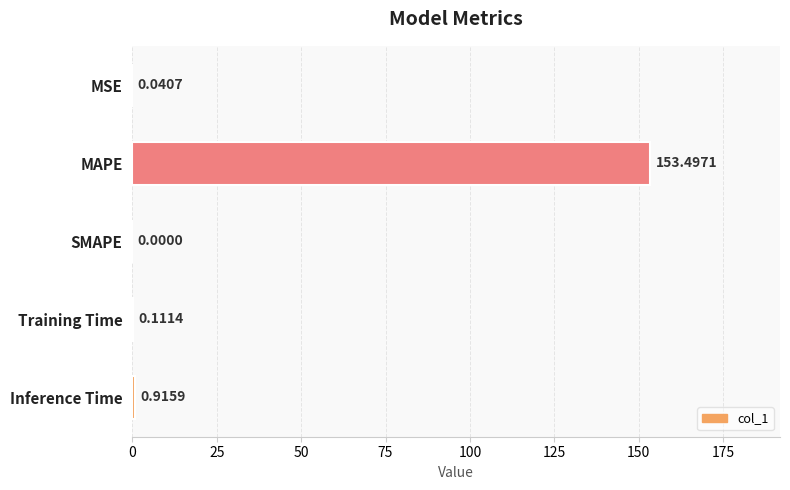

What is the sum of the values at Training Time and MAPE?

153.6